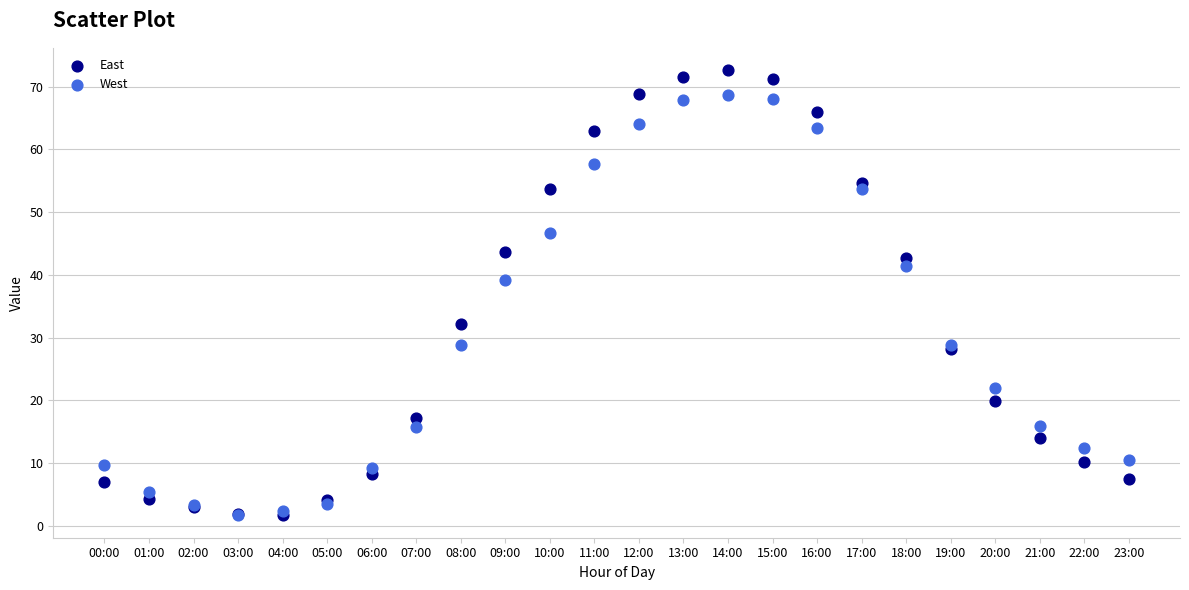

What are all the series names shown in the legend?

East, West